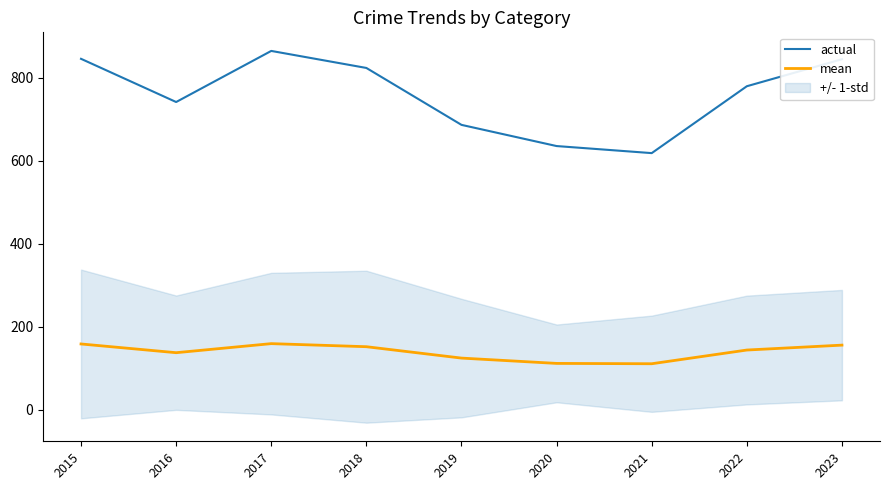

What is the spread (max minus min) of values at 2019?

561.4